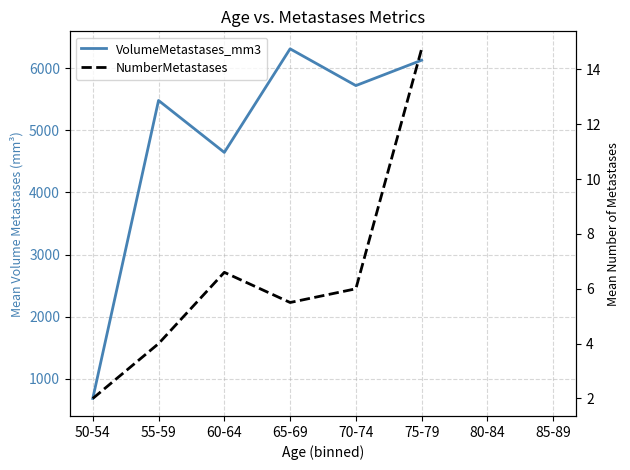

What position from the right is 80-84?

2